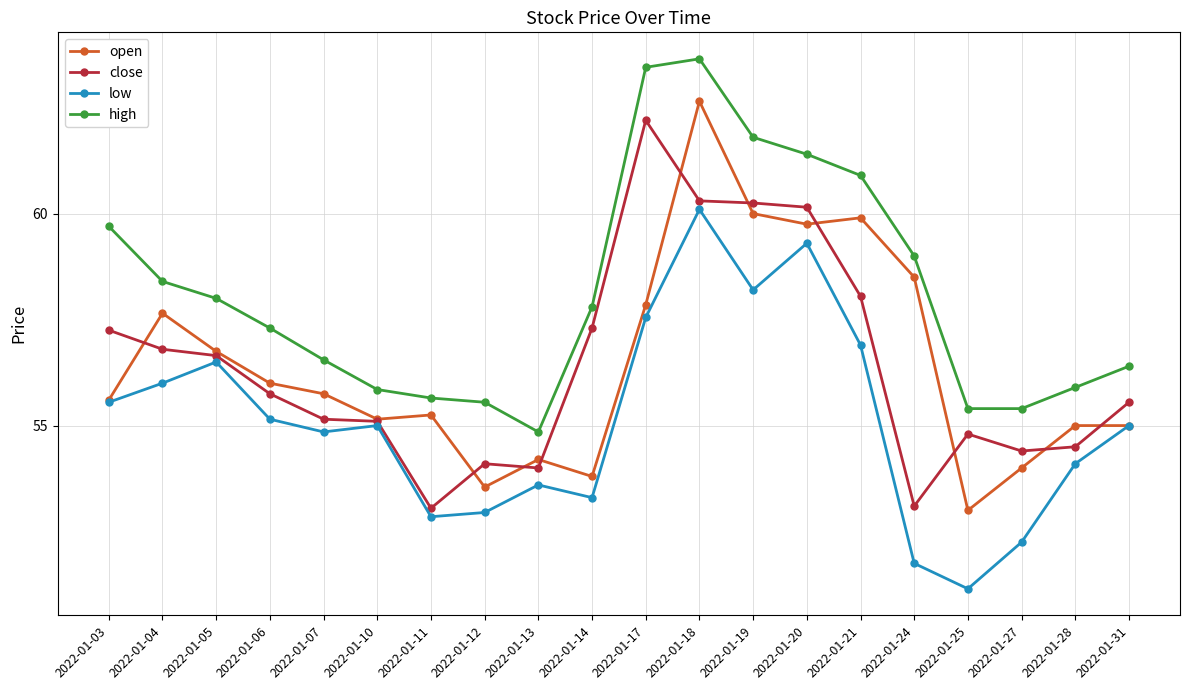

True or false: high and low intersect in this chart.

False